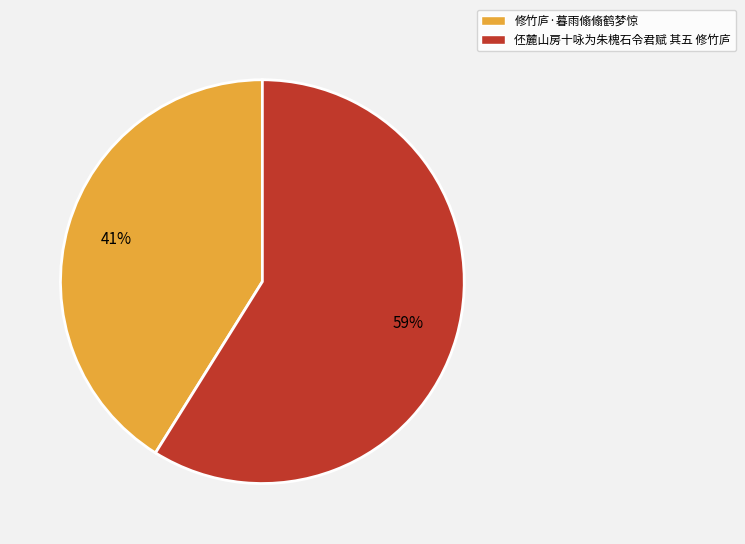

How many segments does this pie chart have?

2